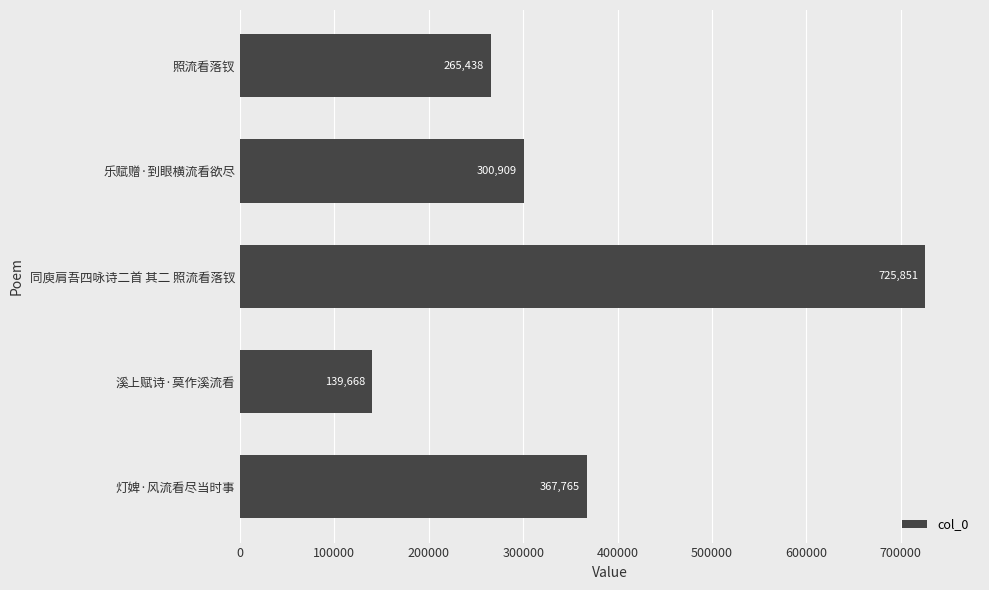

List the labels in order of value, smallest first.

溪上赋诗·莫作溪流看, 照流看落钗, 乐赋赠·到眼横流看欲尽, 灯婢·风流看尽当时事, 同庾肩吾四咏诗二首 其二 照流看落钗